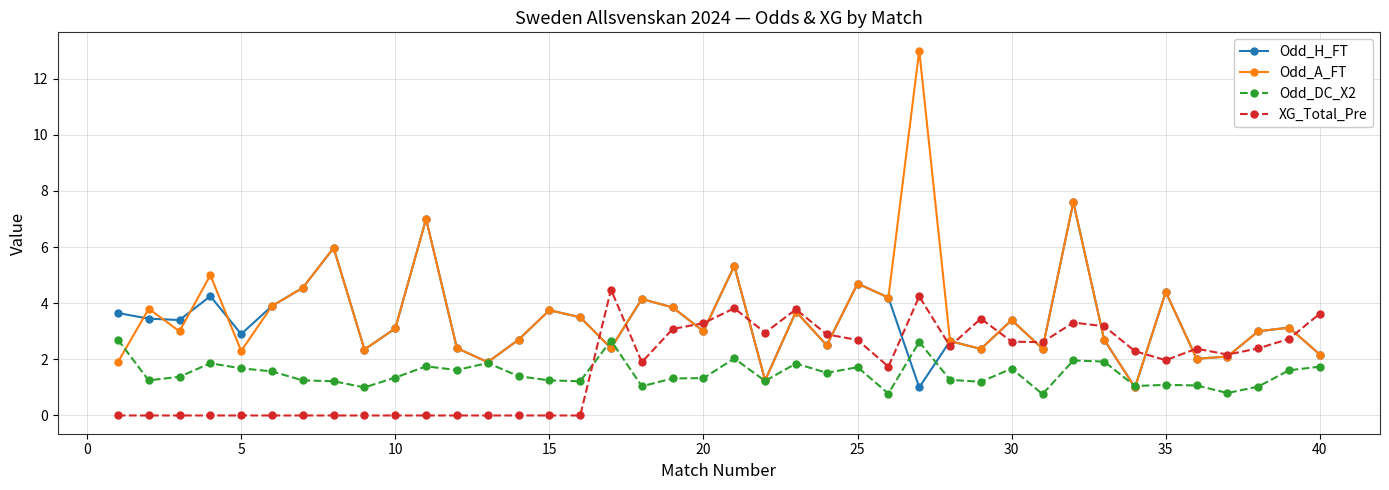

What is the maximum value for Odd_DC_X2?

2.7